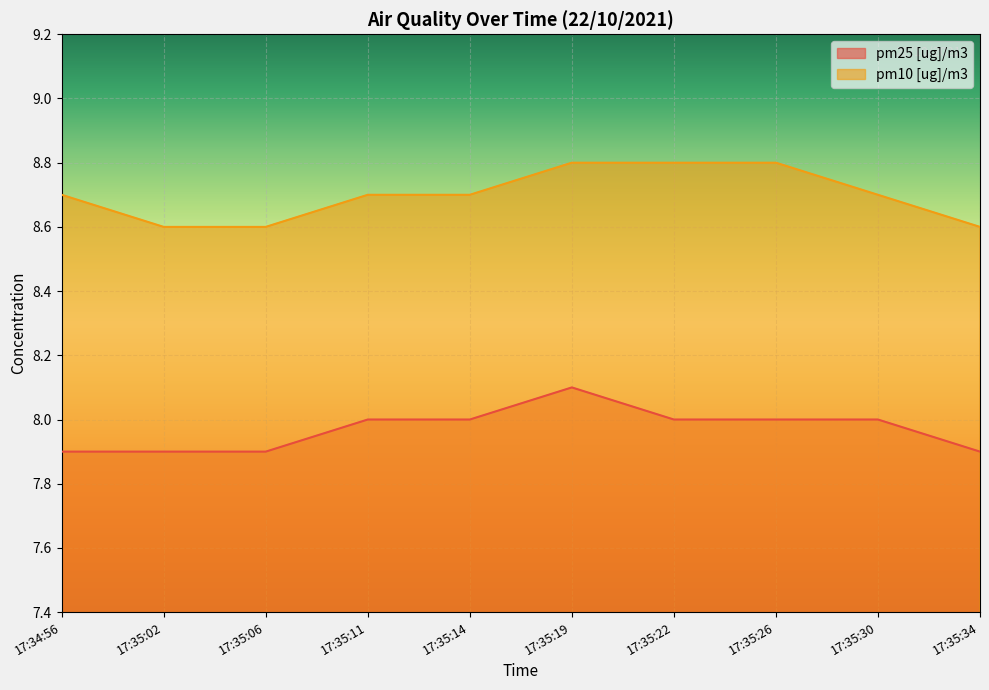

What is the sum of the pm10 [ug]/m3 values at 17:35:22 and 17:35:19?

17.6